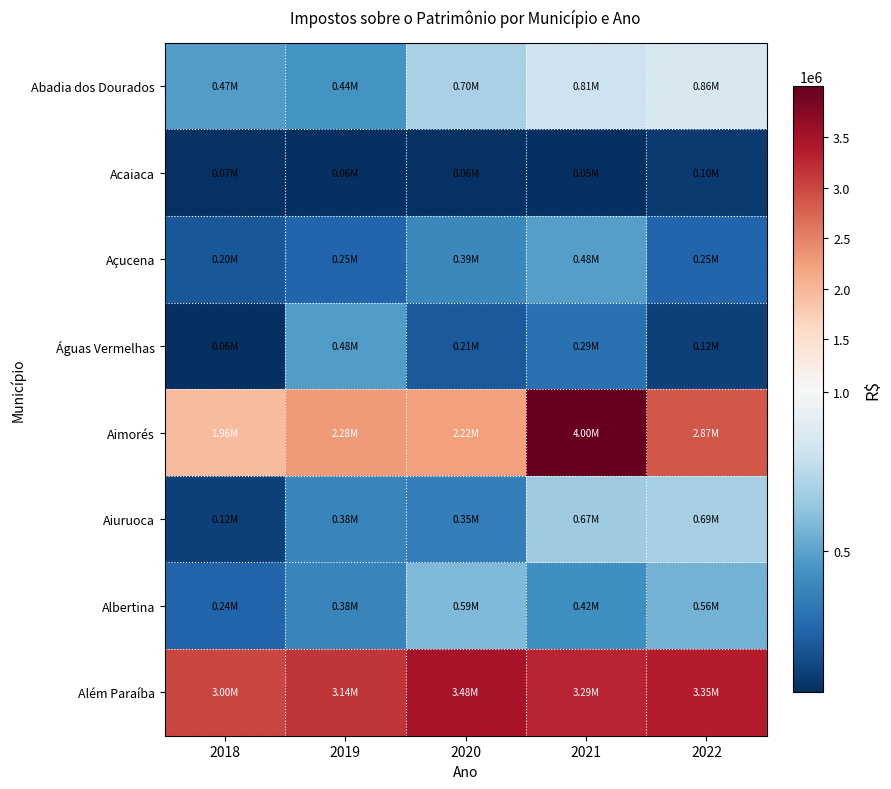

Reading left to right, list all the values displayed in this chart.

Abadia dos Dourados: 2018=474796.2	2019=439316.6	2020=695744.6	2021=810811.5	2022=858280.8
Acaiaca: 2018=66656.6	2019=57851.8	2020=63967.4	2021=54255.1	2022=96898.4
Açucena: 2018=197436.0	2019=251899.0	2020=390640.3	2021=482236.5	2022=248561.9
Águas Vermelhas: 2018=59545.8	2019=475951.4	2020=206613.3	2021=293587.7	2022=116170.7
Aimorés: 2018=1955849.7	2019=2282492.9	2020=2224661.7	2021=3999326.3	2022=2866581.7
Aiuruoca: 2018=116866.6	2019=377897.7	2020=348980.1	2021=669429.9	2022=692081.8
Albertina: 2018=244257.2	2019=378875.5	2020=587673.8	2021=422960.5	2022=559838.8
Além Paraíba: 2018=3002984.0	2019=3140973.9	2020=3484189.9	2021=3287776.9	2022=3351908.9